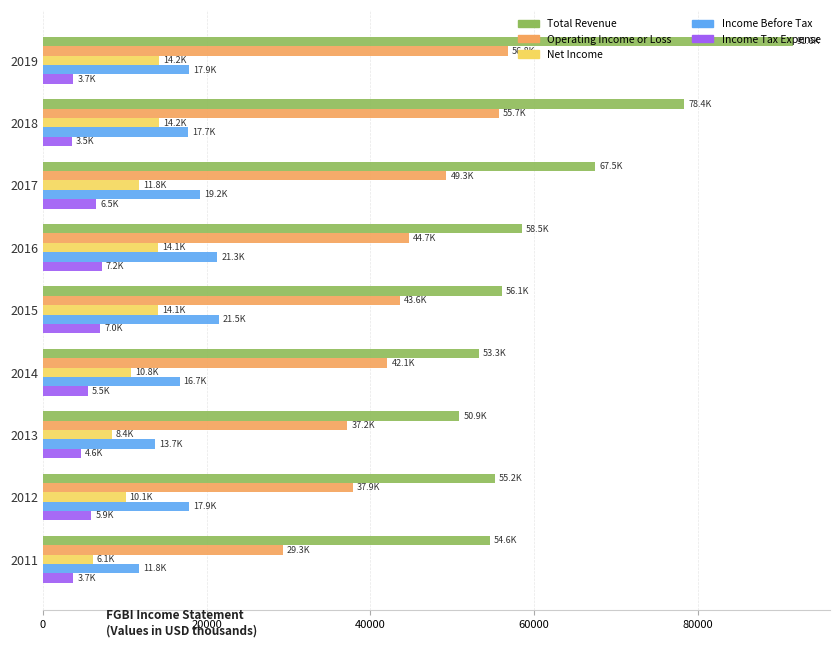

Which series changed the most between 2016 and 2012?

Operating Income or Loss